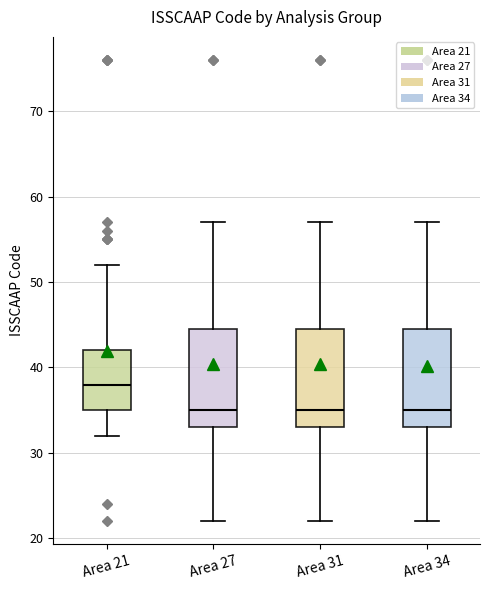

Where is the upper edge of the box for Area 21 on the y-axis? The values are not printed on the chart, so give them approximately, as read against the axis.

42